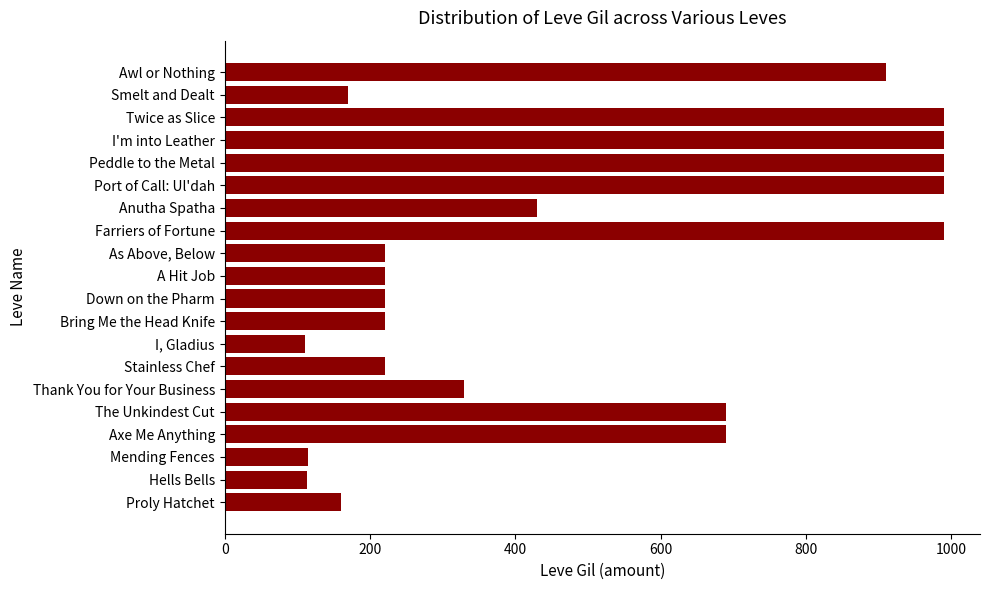

What is the change in value from Anutha Spatha to Peddle to the Metal?

+560